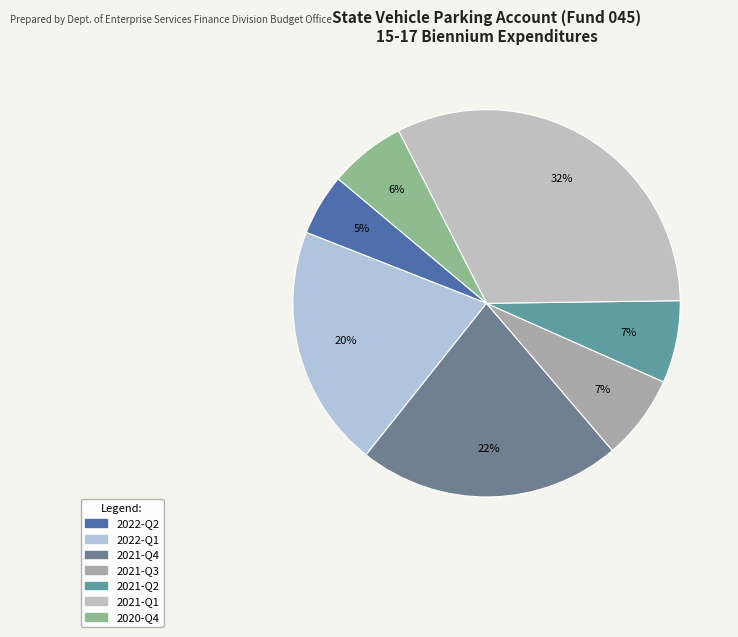

Which category has the smallest portion of the pie?

2022-Q2